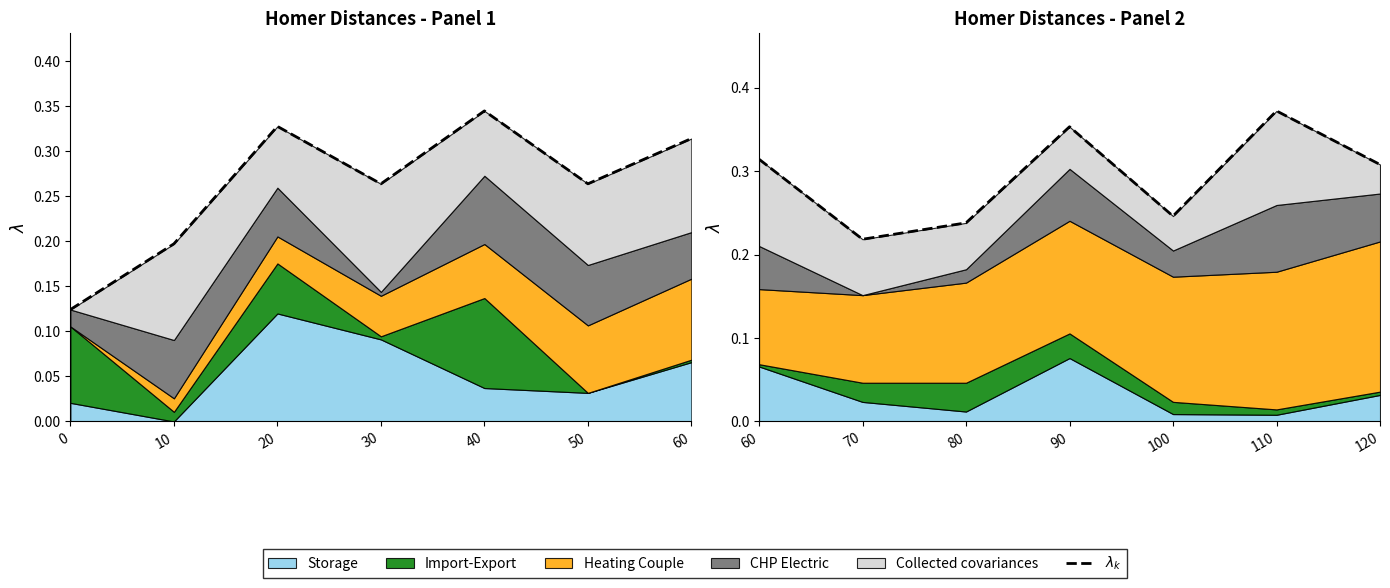

True or false: the data has more than 1 interior local peaks.

True